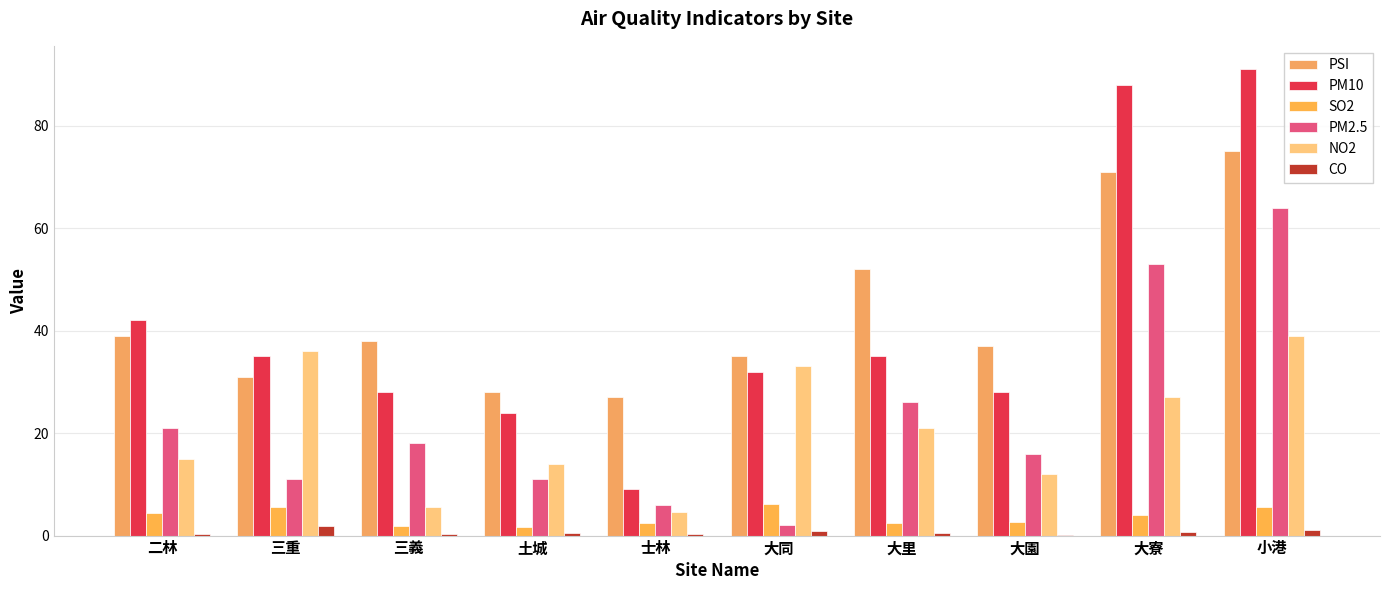

How many series are shown in this chart?

6